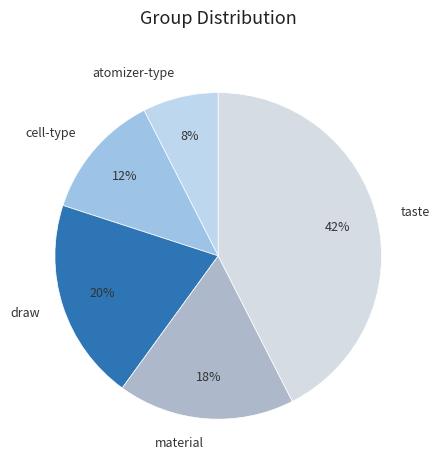

To the nearest percent, what is the difference between the material and draw slice percentages?

2%